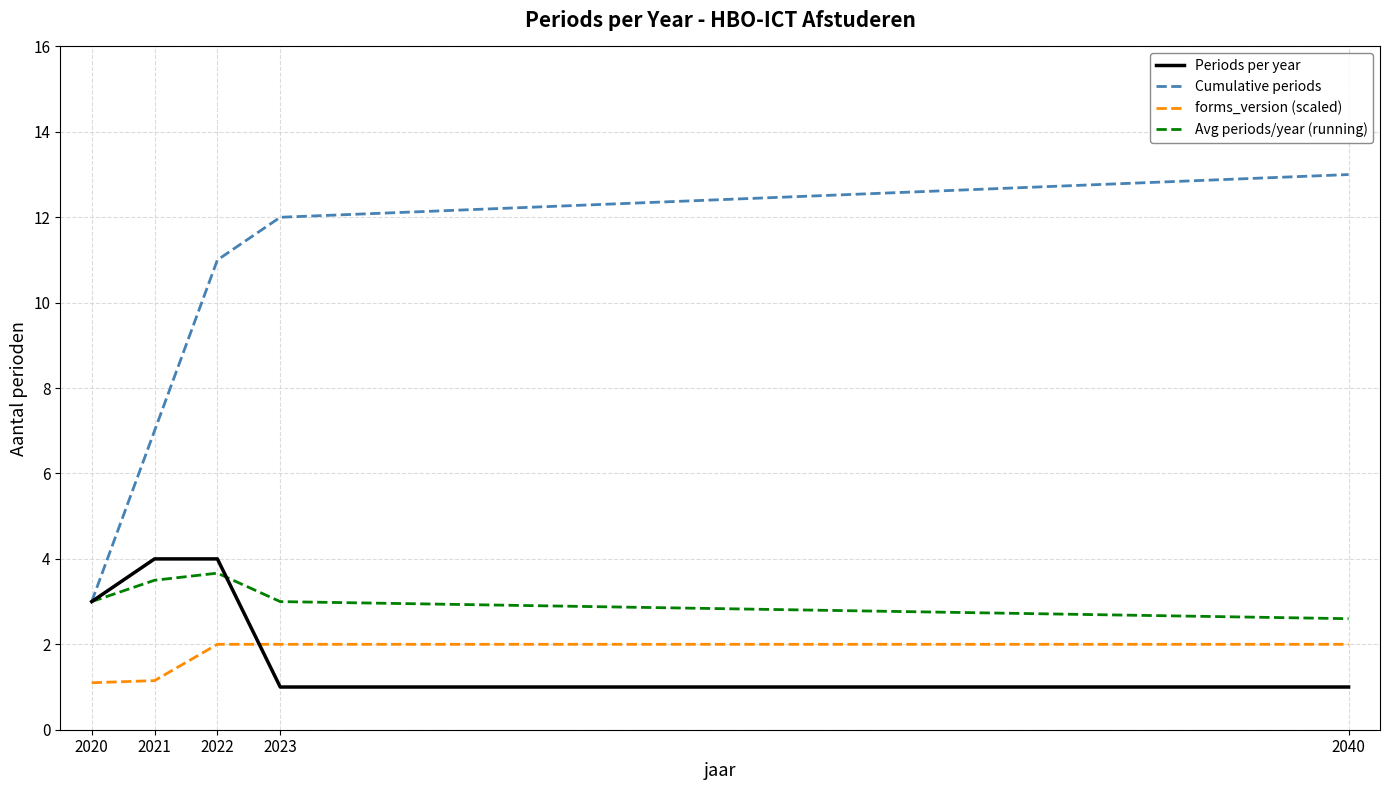

Is it true that Cumulative periods equals 3.0 at 2020?

True